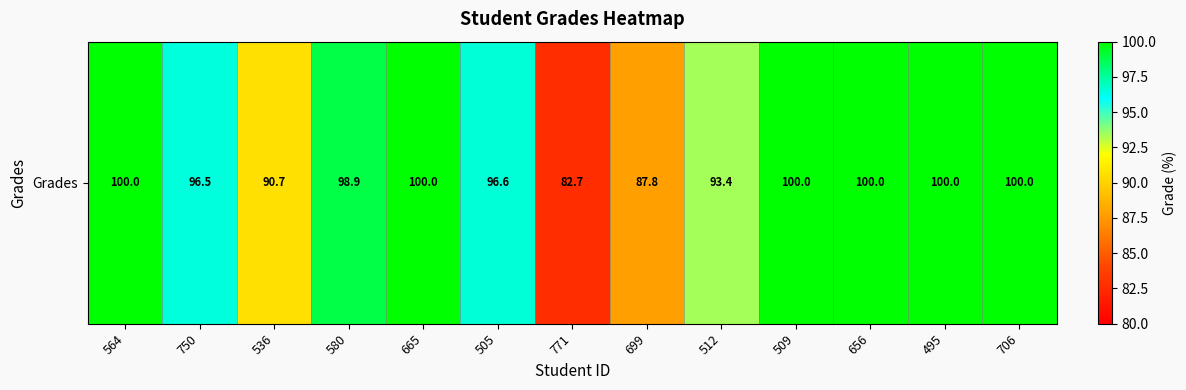

Count the number of data series in this chart.

1